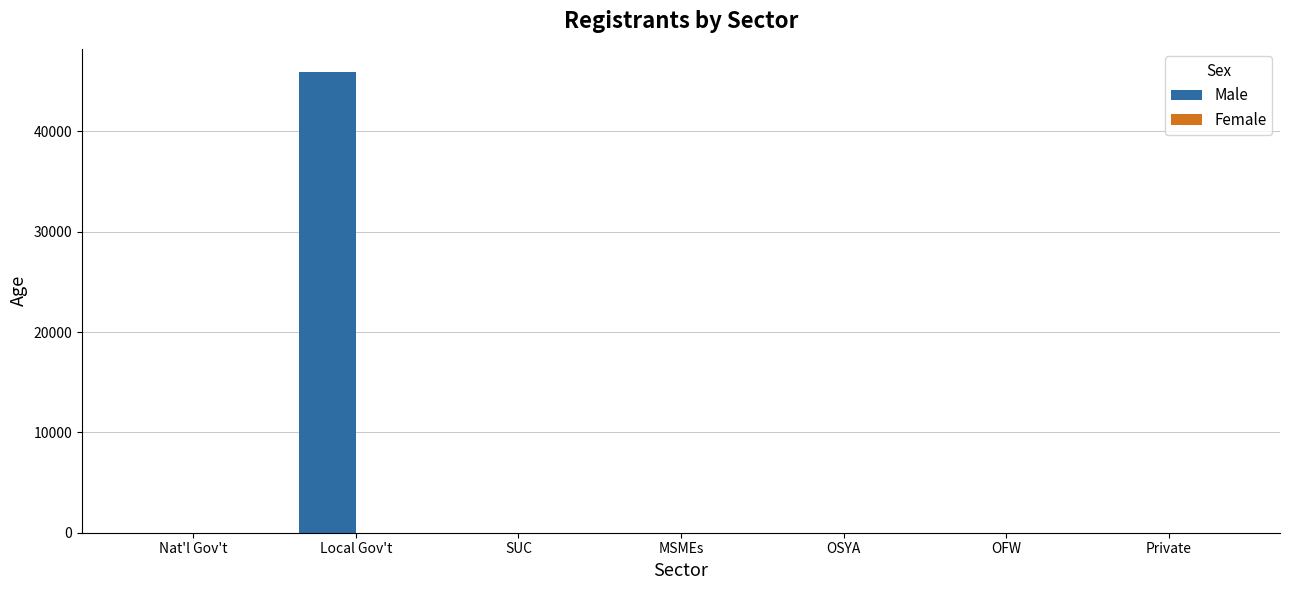

Which series has the largest total across all categories?

Male